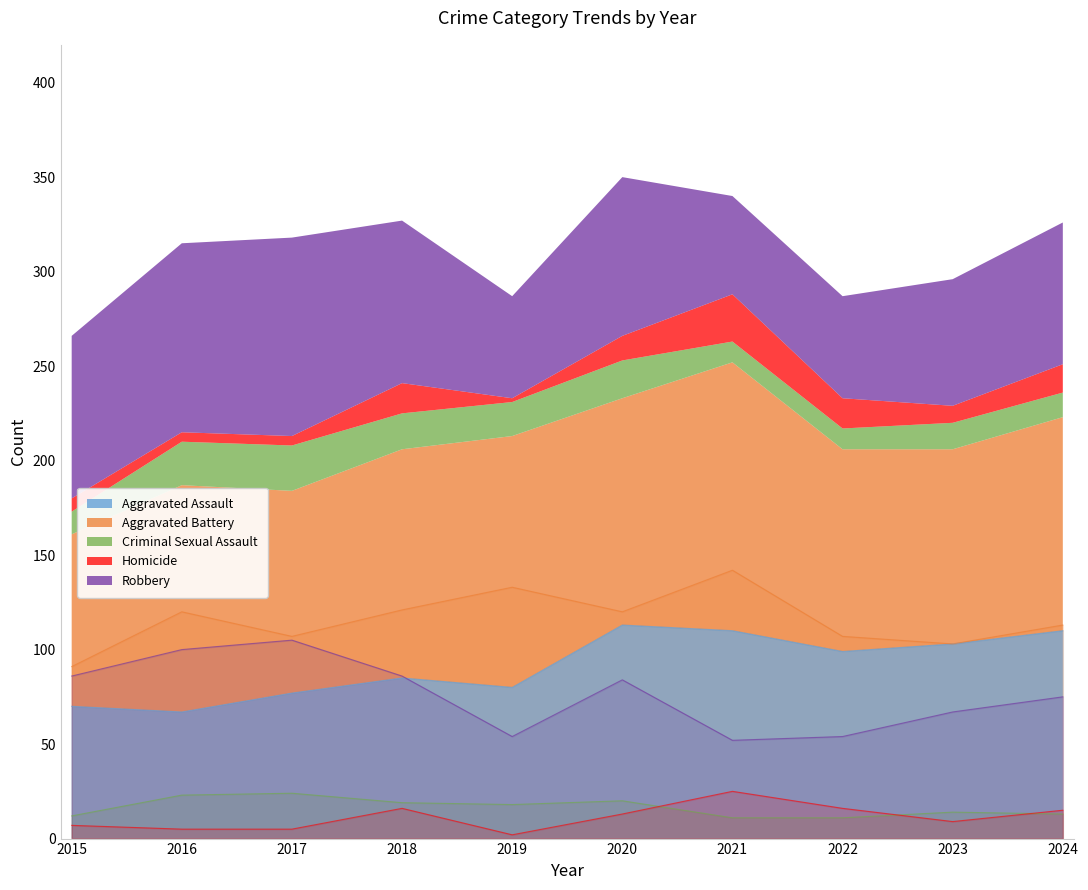

Count the number of data series in this chart.

5